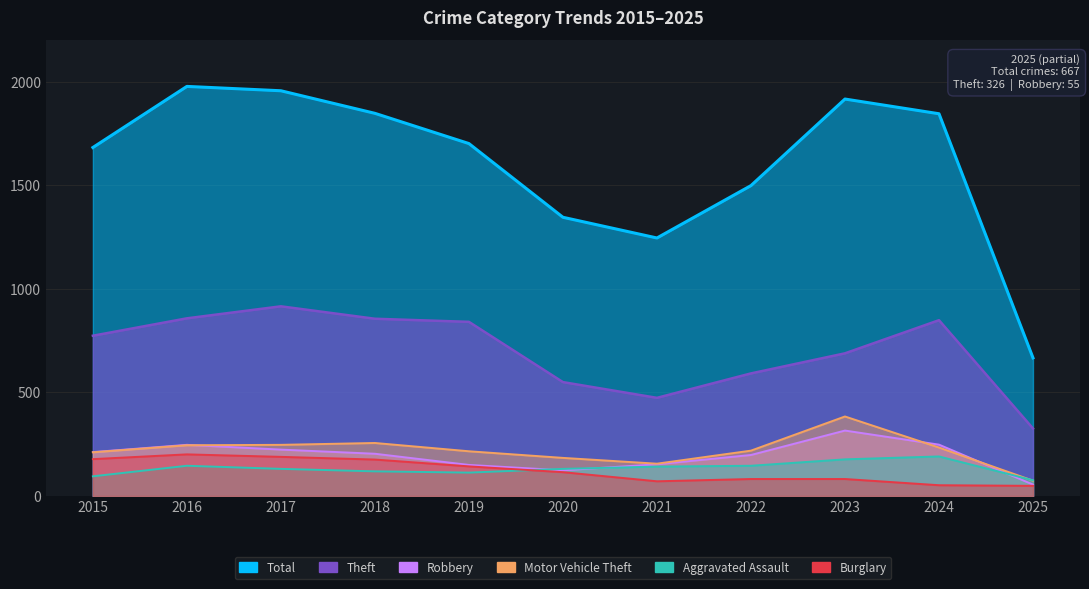

True or false: Robbery and Total intersect in this chart.

False